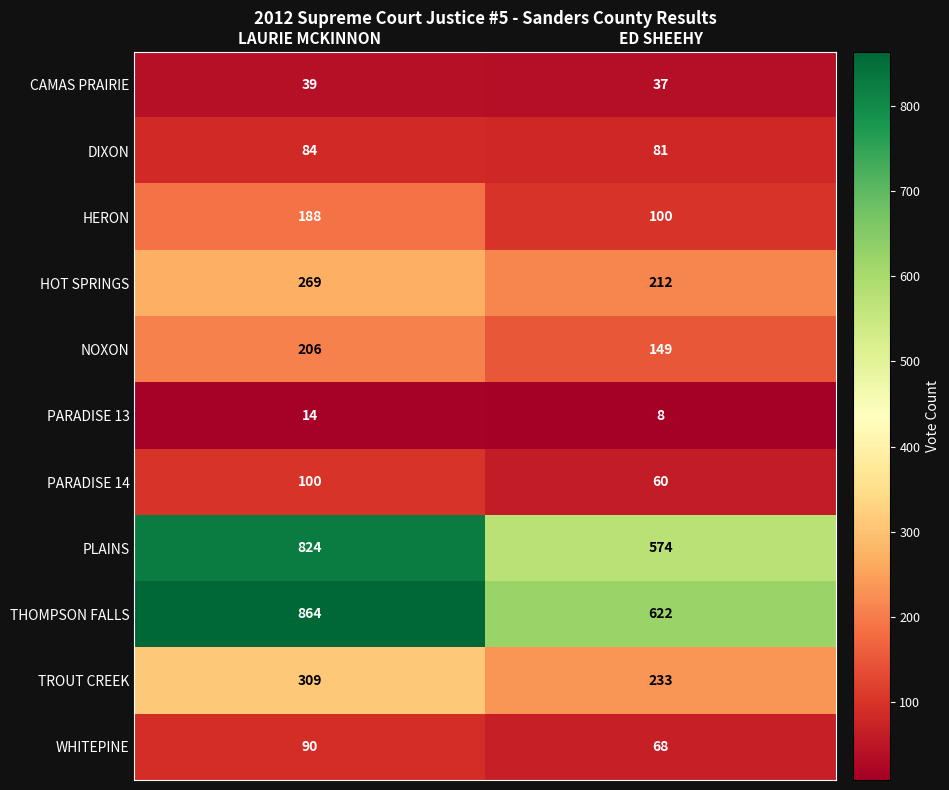

Reading right to left, what are all the values shown in this chart?

CAMAS PRAIRIE: 37	39
DIXON: 81	84
HERON: 100	188
HOT SPRINGS: 212	269
NOXON: 149	206
PARADISE 13: 8	14
PARADISE 14: 60	100
PLAINS: 574	824
THOMPSON FALLS: 622	864
TROUT CREEK: 233	309
WHITEPINE: 68	90